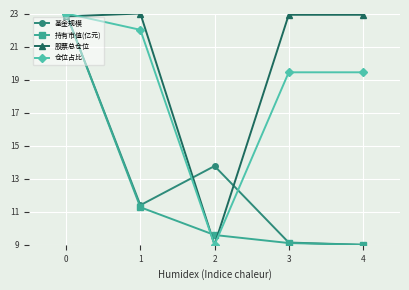

How many lines are shown in the chart?

4